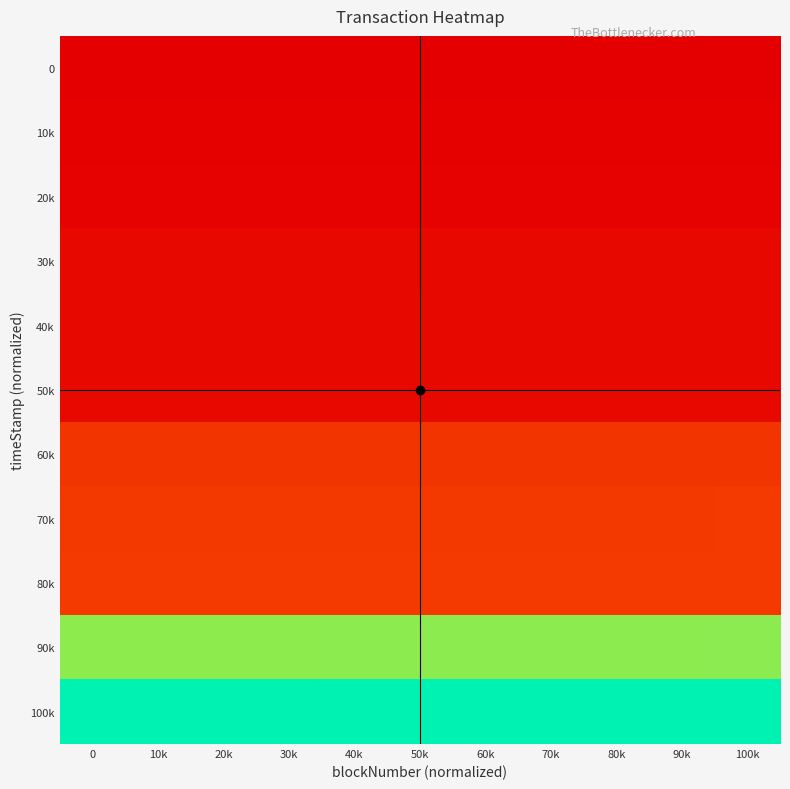

Count the number of categories in the chart.

11